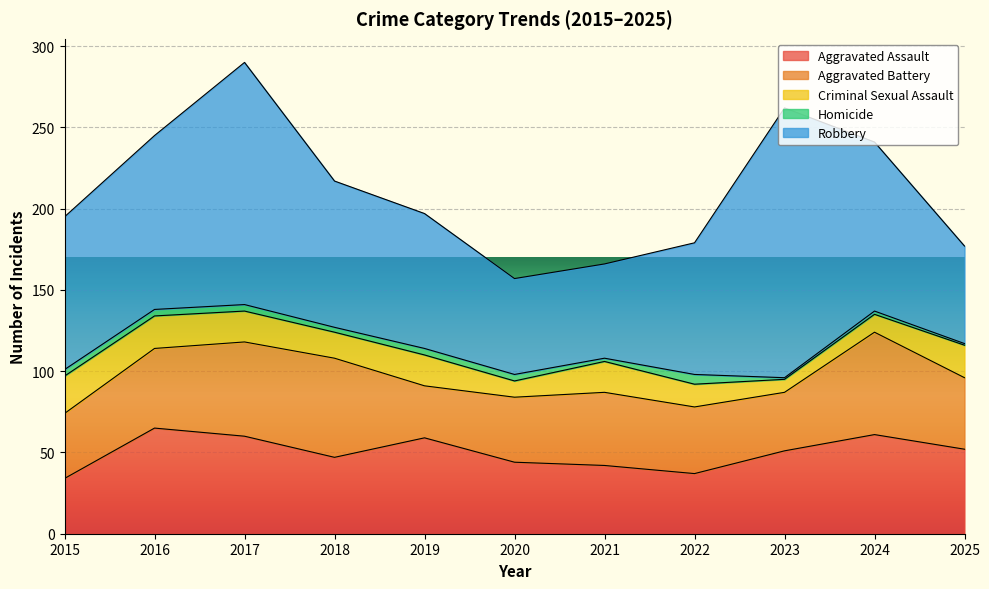

At which label is Criminal Sexual Assault closest to 15?

2018